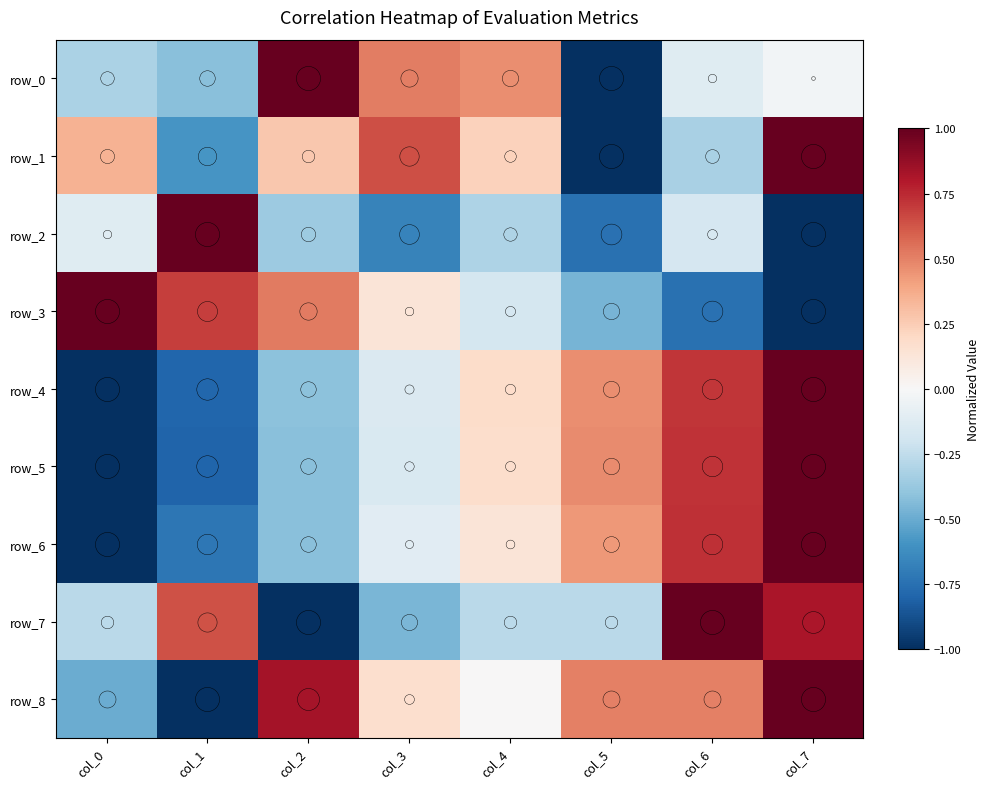

Reading left to right, what are all the values shown in this chart?

row_0: -0.3	-0.4	1.0	0.5	0.5	-1.0	-0.1	-0.0
row_1: 0.3	-0.6	0.3	0.6	0.2	-1.0	-0.3	1.0
row_2: -0.1	1.0	-0.4	-0.7	-0.3	-0.7	-0.2	-1.0
row_3: 1.0	0.7	0.5	0.1	-0.2	-0.5	-0.7	-1.0
row_4: -1.0	-0.8	-0.4	-0.1	0.2	0.5	0.7	1.0
row_5: -1.0	-0.8	-0.4	-0.2	0.2	0.5	0.7	1.0
row_6: -1.0	-0.7	-0.4	-0.1	0.1	0.4	0.7	1.0
row_7: -0.3	0.6	-1.0	-0.5	-0.3	-0.3	1.0	0.8
row_8: -0.5	-1.0	0.8	0.2	0.0	0.5	0.5	1.0